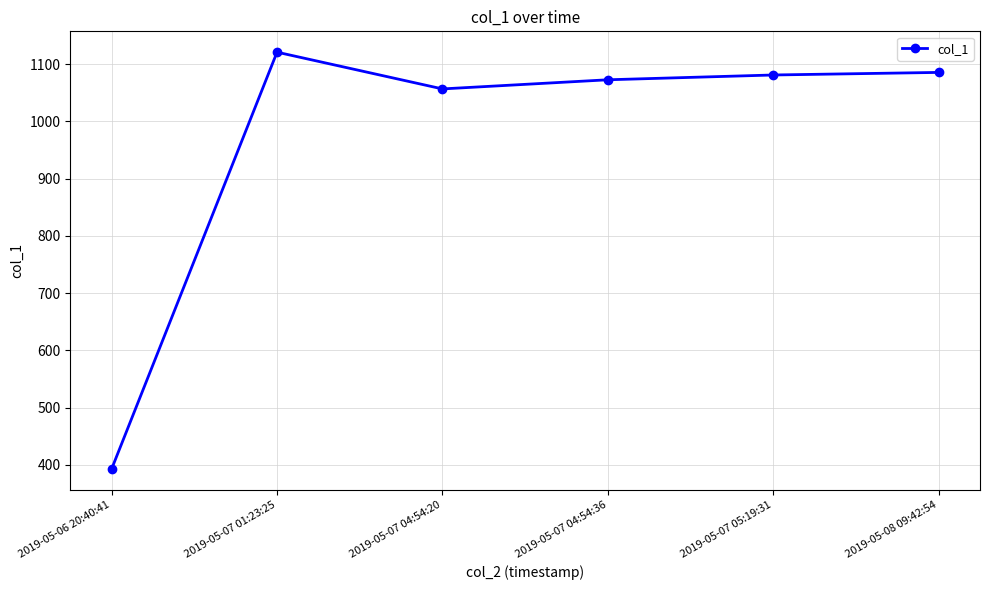

What is the smallest value displayed?

392.9